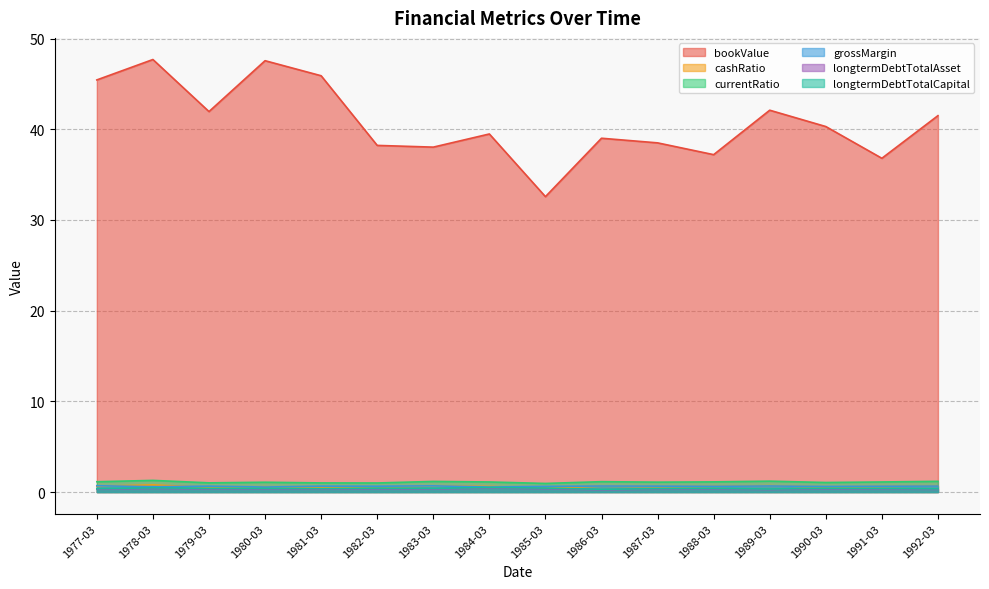

Is it true that grossMargin equals 0.7 at 1987-03?

True